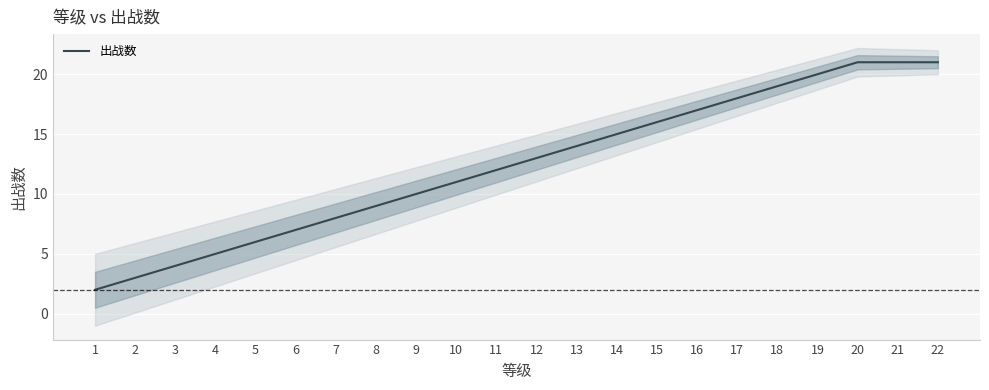

What is the sum of the values at 13 and 12?

27